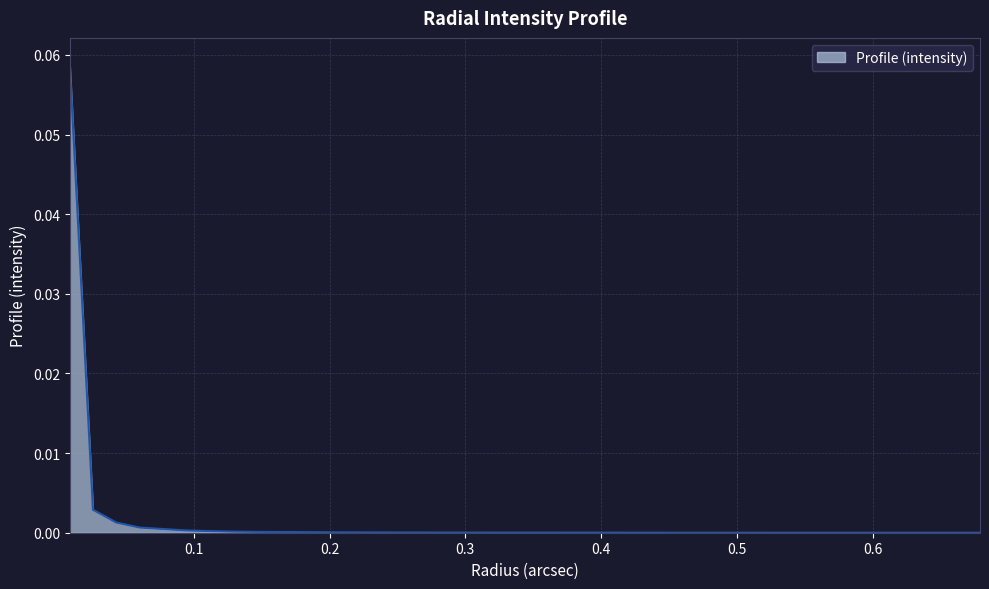

Reading left to right, what are all the values shown in this chart?

0.00859436=0.1	0.02578308=0.0	0.042971800000000004=0.0	0.06016052=0.0	0.07734924=0.0	0.09453796=0.0	0.11172668000000001=0.0	0.1289154=0.0	0.14610412=0.0	0.16329284000000002=0.0	0.18048156=0.0	0.19767028=0.0	0.21485900000000002=0.0	0.23204772=0.0	0.24923644=0.0	0.26642516=0.0	0.28361388000000004=0.0	0.30080260000000003=0.0	0.31799132=0.0	0.33518004=0.0	0.35236876=0.0	0.36955748000000005=0.0	0.38674620000000004=0.0	0.40393492000000003=0.0	0.42112364=0.0	0.43831236=0.0	0.45550108=0.0	0.47268980000000005=0.0	0.48987852000000004=0.0	0.50706724=0.0	0.5242559600000001=0.0	0.54144468=0.0	0.5586334000000001=0.0	0.57582212=0.0	0.59301084=0.0	0.6101995600000001=0.0	0.62738828=0.0	0.6445770000000001=0.0	0.66176572=0.0	0.67895444=0.0